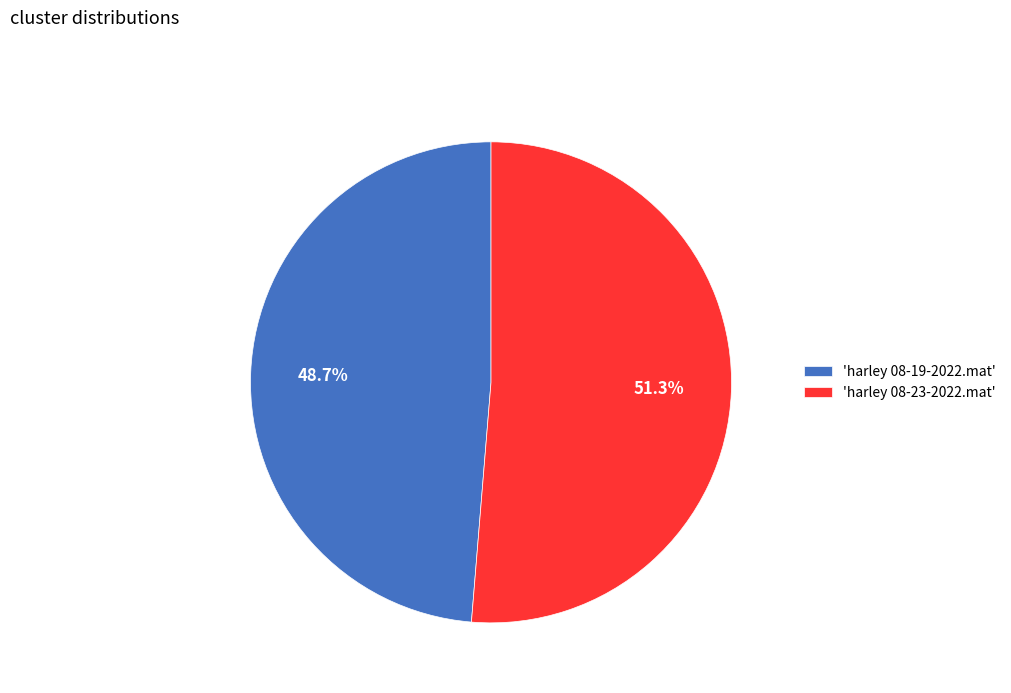

Which category accounts for the majority?

'harley 08-23-2022.mat'